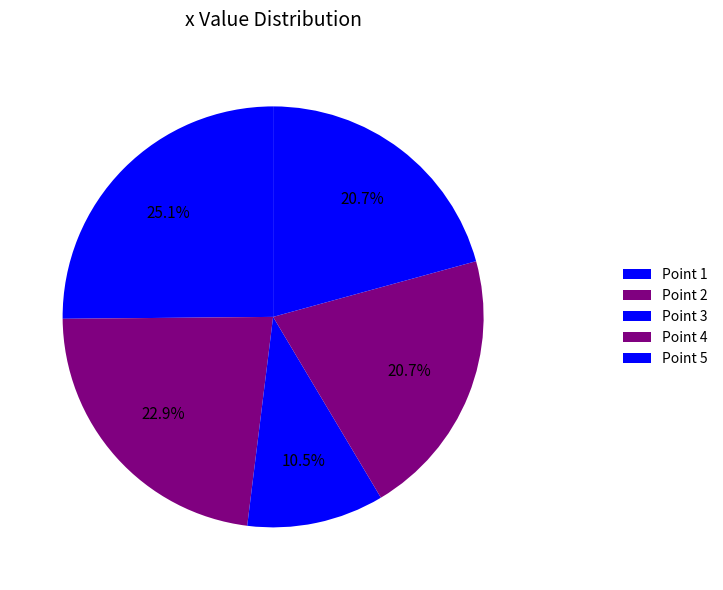

How many segments does this pie chart have?

5